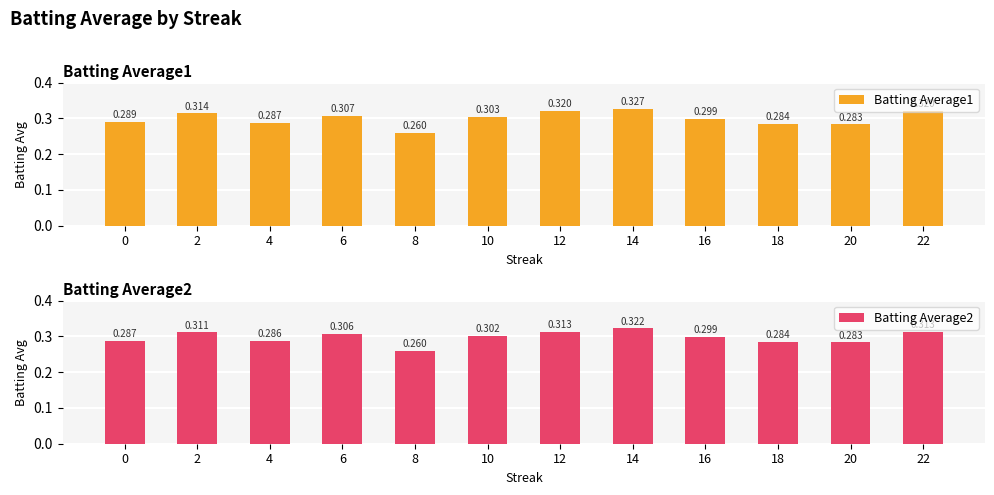

The Batting Average1 series shows 0.1 at 10. True or false?

False